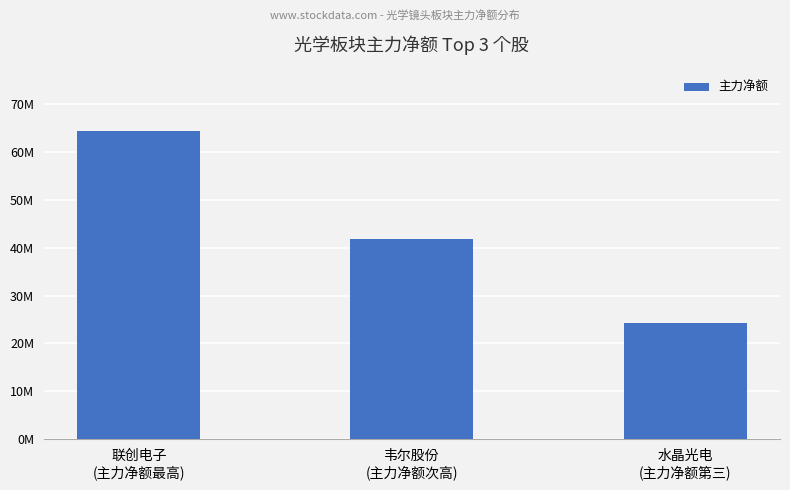

What position from the left is 水晶光电
(主力净额第三)?

3